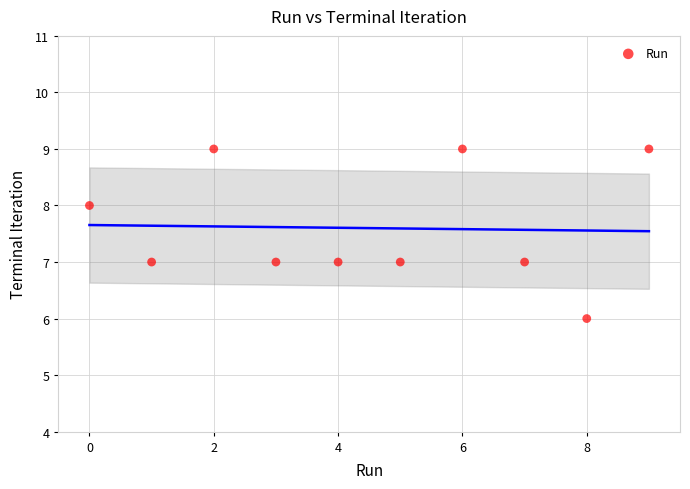

What is the average Y value?

8